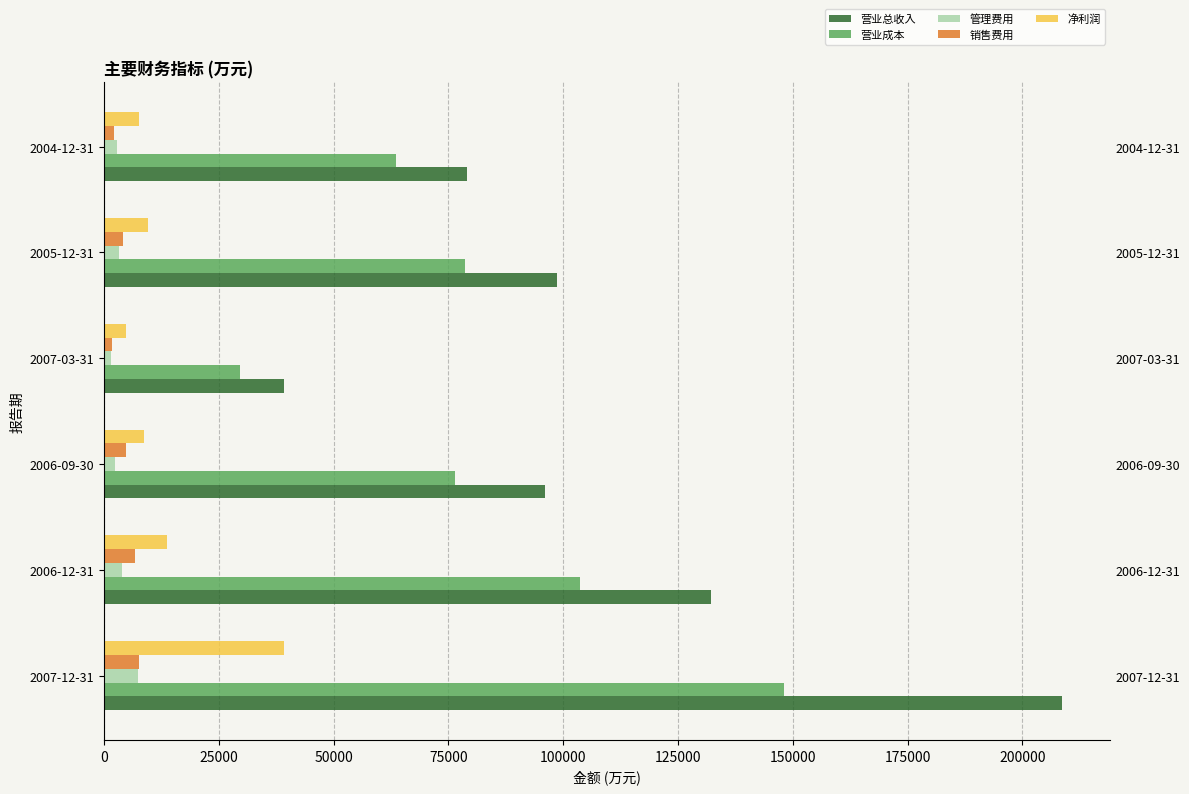

Is the value of 销售费用 at 2007-03-31 greater than the value of 营业总收入 at 2007-03-31?

No